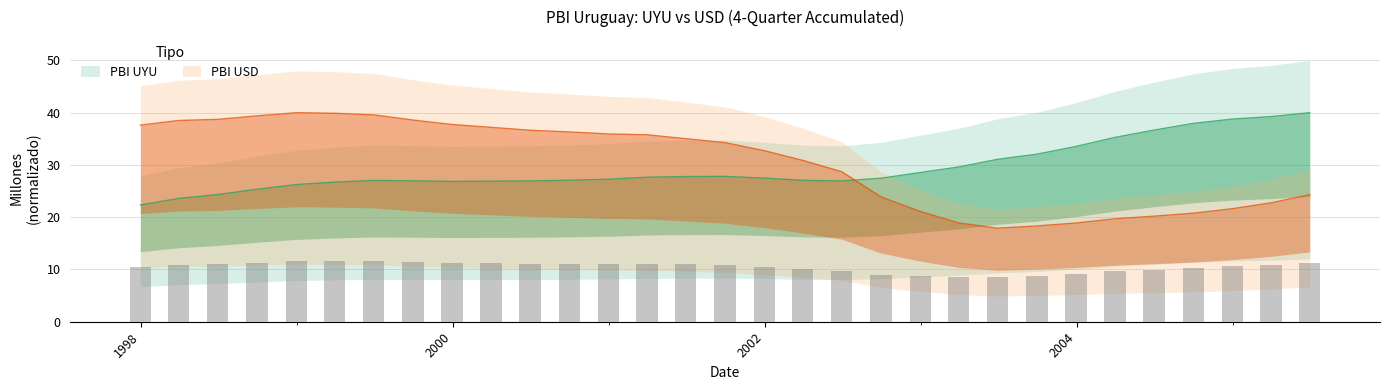

What is the greatest value displayed?

40.0